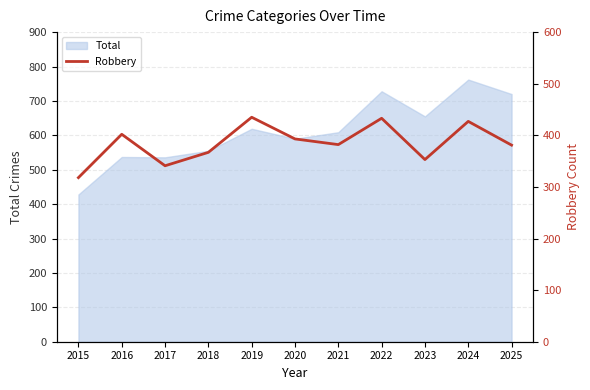

Is it true that Total equals 762 at 2024?

True